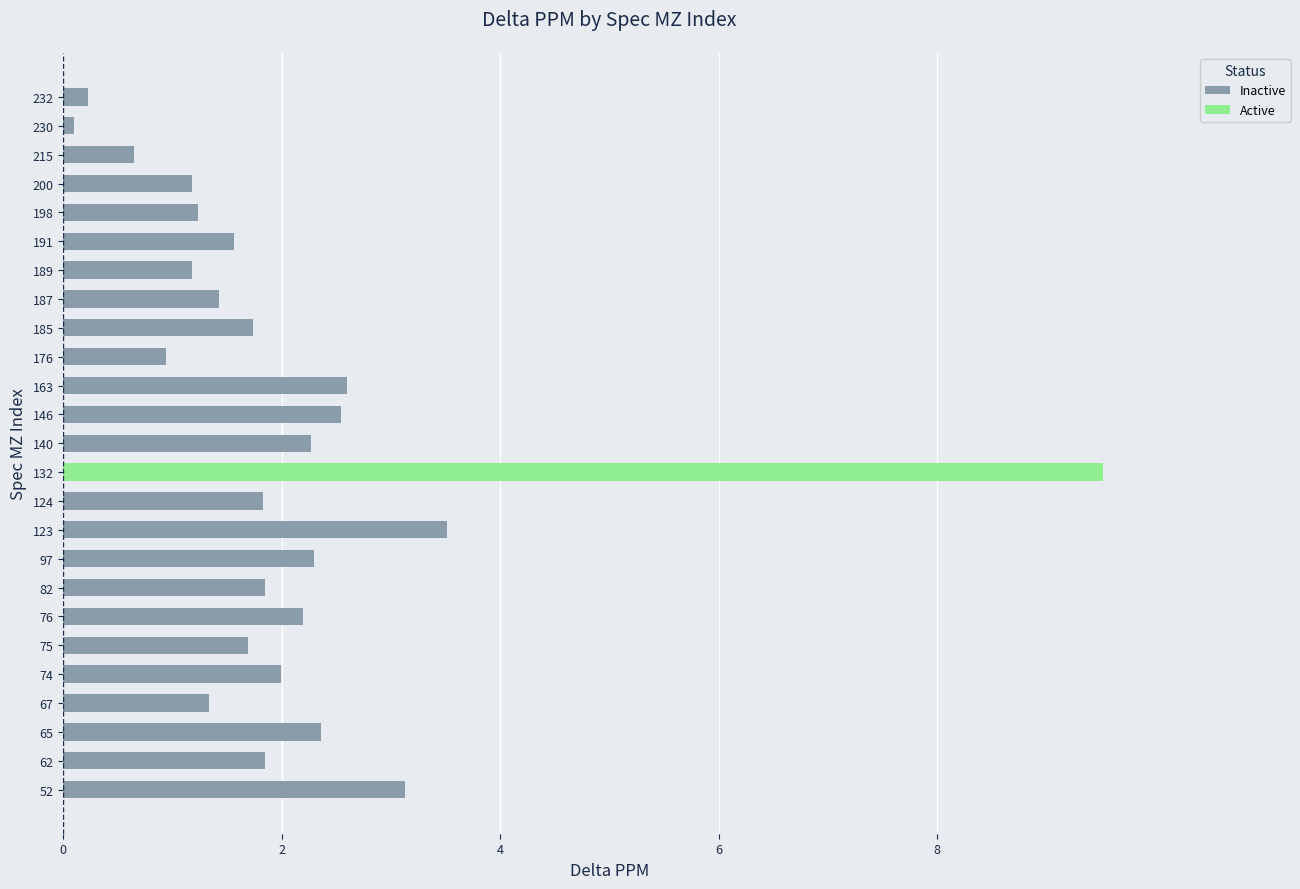

Is it true that Inactive equals 0.9 at 176?

True